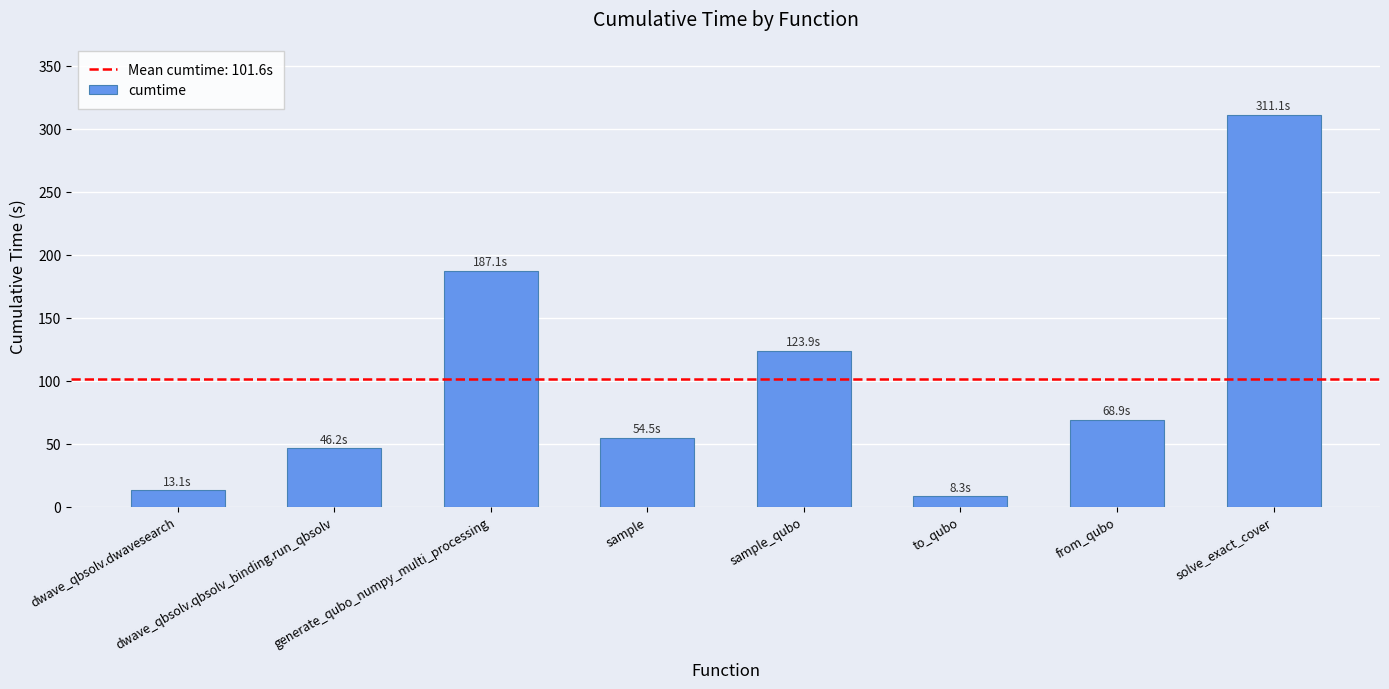

What is the difference between the values at sample_qubo and dwave_qbsolv.qbsolv_binding.run_qbsolv?

77.8